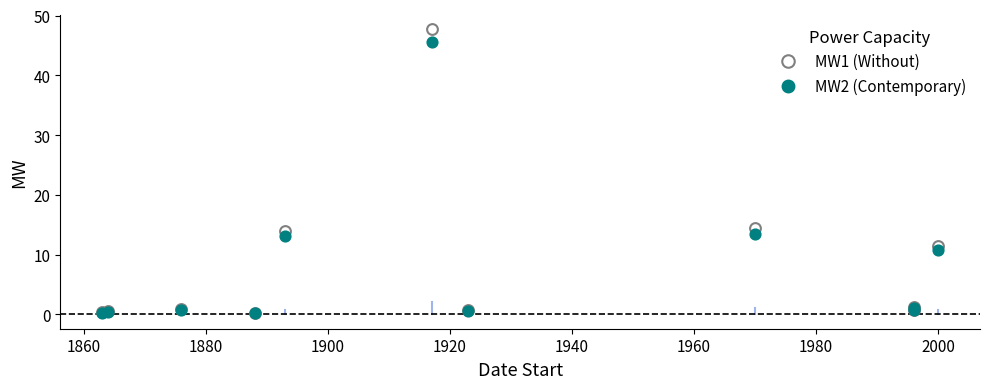

Across all series, what Y value is closest to 24?

14.5